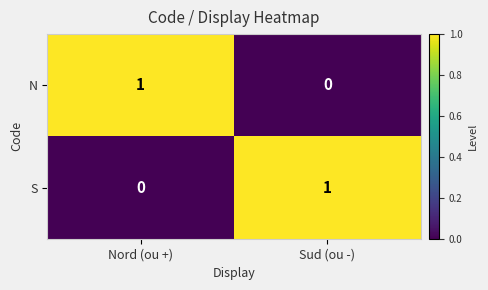

Is the value of S at Sud (ou -) greater than the value of N at Sud (ou -)?

Yes